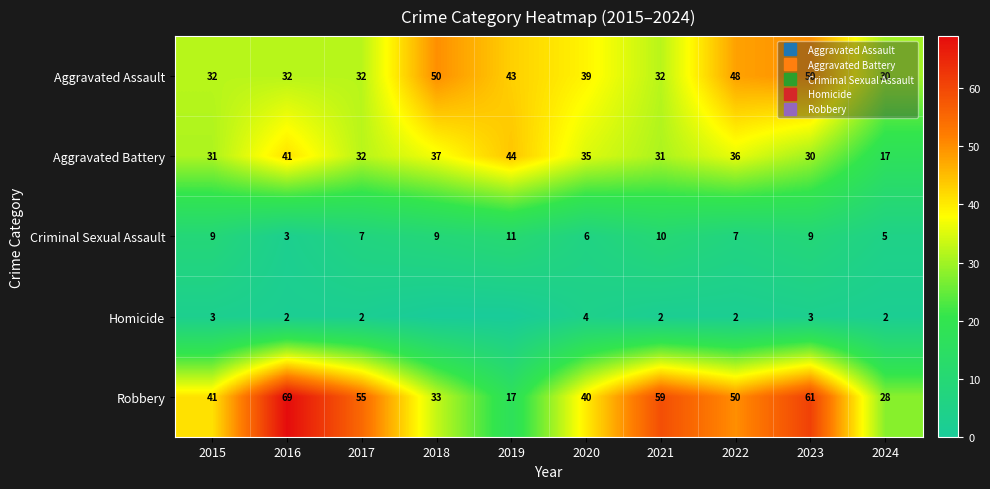

At which label is Aggravated Battery closest to 30?

2023